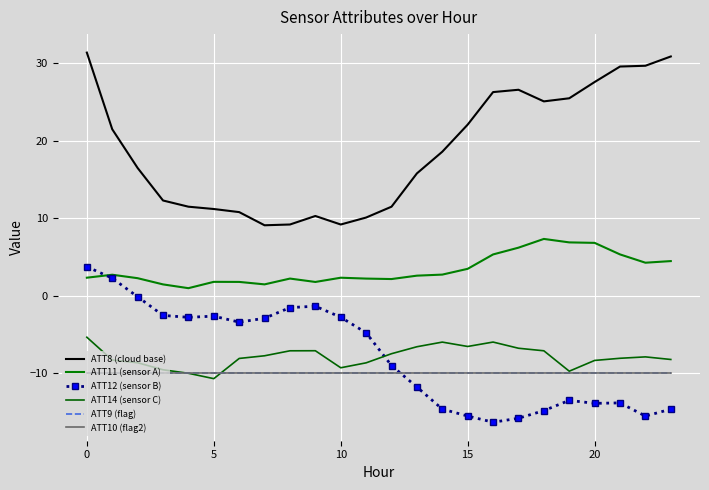

After their last crossing, which series has the higher values: ATT11 (sensor A) or ATT12 (sensor B)?

ATT11 (sensor A)